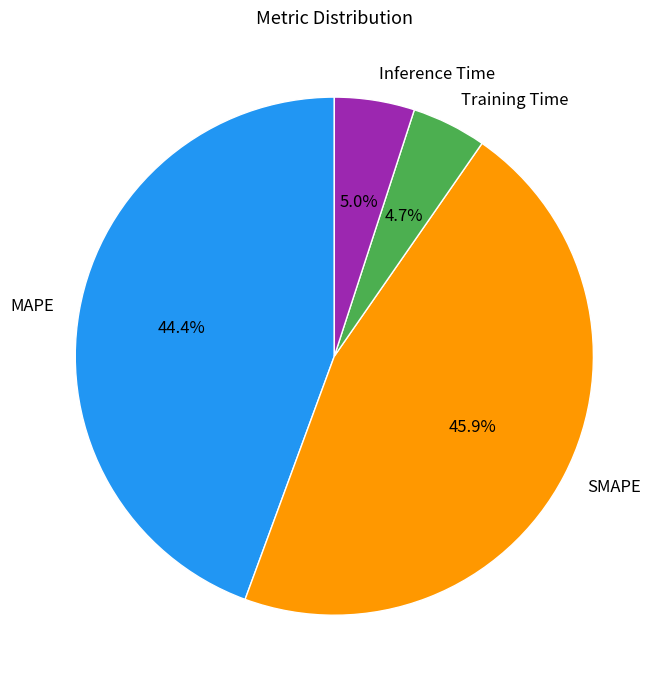

Which slice is the largest?

SMAPE